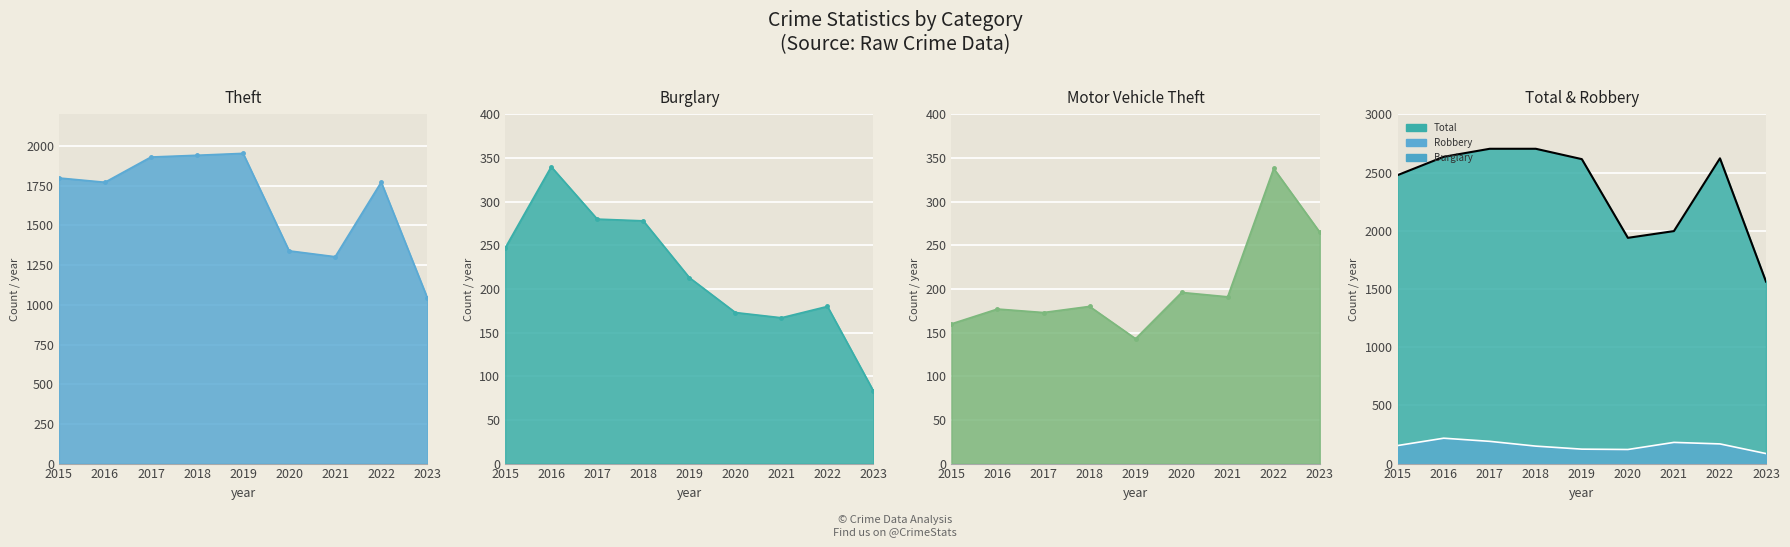

True or false: Robbery and Total cross at least once.

False